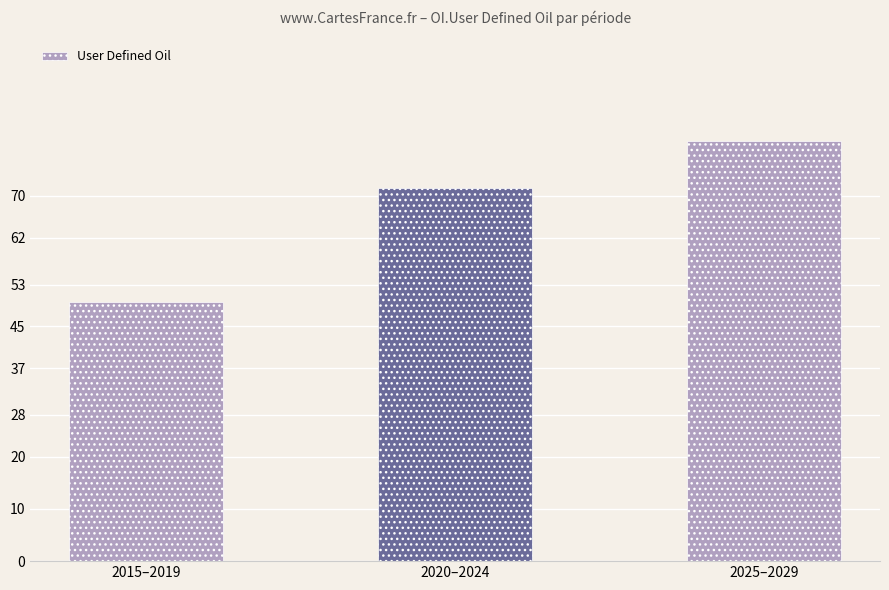

What is the sum of the values at 2020–2024 and 2025–2029?

152.0